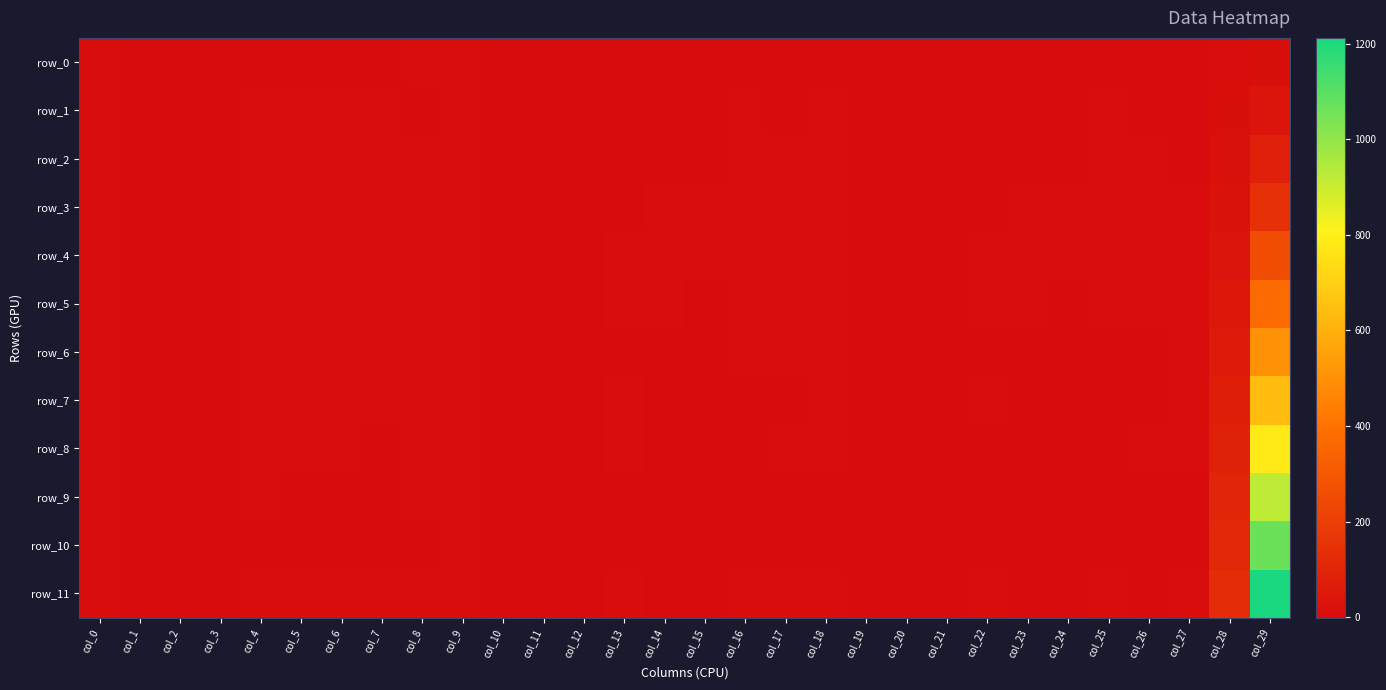

Reading left to right, list all the values displayed in this chart.

row_0: 3.0	-0.0	-1.0	-0.2	1.1	1.2	1.0	1.2	1.5	2.4	0.0	0.0	0.1	0.3	0.4	0.0	0.4	0.5	0.6	0.0	0.0	0.1	0.2	0.3	0.0	0.3	0.5	0.5	3.1	11.6
row_1: 3.0	-0.1	-1.0	-0.2	1.4	2.0	1.6	2.8	1.1	2.3	0.1	0.1	0.0	0.7	0.6	0.8	1.8	0.3	1.4	0.1	0.0	0.0	0.6	0.4	0.7	1.4	0.2	1.0	8.6	34.5
row_2: 3.0	-0.0	-1.0	-0.2	1.9	2.0	2.0	4.2	4.0	5.4	0.1	0.1	0.2	0.9	0.6	1.2	3.2	3.5	1.7	0.1	0.1	0.1	0.7	0.4	0.8	2.6	3.2	1.3	15.8	77.6
row_3: 3.0	0.4	-0.8	-0.0	2.6	3.7	2.8	4.6	3.2	7.2	0.2	0.1	0.2	1.0	3.2	1.9	4.6	2.1	4.4	0.2	0.1	0.2	0.9	1.9	1.6	3.5	1.6	3.8	24.2	146.7
row_4: 3.0	-0.3	-1.0	-0.3	5.7	5.1	4.9	7.8	4.6	4.6	0.3	0.3	0.1	2.8	4.9	4.4	5.2	4.3	5.0	0.2	0.2	0.1	2.4	3.3	3.1	4.5	2.8	3.4	34.1	251.8
row_5: 3.0	-0.1	-0.8	-0.6	4.9	3.2	2.6	6.4	3.2	6.0	0.1	0.2	0.2	5.0	2.5	1.0	4.4	1.8	4.0	0.1	0.2	0.1	3.7	2.2	0.9	4.1	1.6	2.8	45.0	371.0
row_6: 3.0	-0.1	-0.9	-0.3	2.2	2.7	2.0	2.4	2.9	6.8	0.1	0.1	0.1	1.2	1.3	1.2	1.5	1.6	1.9	0.1	0.1	0.1	1.0	1.1	0.8	1.2	1.3	1.6	56.9	501.7
row_7: 3.0	-0.1	-1.0	-0.2	3.4	1.6	1.7	1.6	1.6	3.8	0.1	0.1	0.1	1.8	1.1	0.9	1.1	0.9	2.5	0.1	0.1	0.1	1.4	0.8	0.7	0.9	0.7	1.7	69.6	638.3
row_8: 3.0	-0.0	-0.9	-0.3	2.9	1.4	1.5	1.3	3.1	3.4	0.1	0.1	0.2	1.9	0.8	0.7	0.7	3.6	3.2	0.0	0.1	0.1	1.1	0.6	0.6	0.5	2.3	2.6	83.1	779.0
row_9: 3.0	0.1	-1.0	0.0	1.5	1.0	1.3	1.2	1.7	3.6	0.0	0.0	0.1	0.9	0.0	0.5	0.4	0.7	0.5	0.0	0.0	0.1	0.7	0.0	0.4	0.4	0.6	0.5	97.3	922.0
row_10: 3.0	-0.0	-1.0	-0.3	1.1	1.0	1.0	1.1	1.3	2.0	0.0	0.0	0.0	0.3	0.0	0.0	0.4	0.7	1.1	0.0	0.0	0.0	0.2	0.0	0.0	0.3	0.5	1.0	112.2	1066.5
row_11: 3.0	-0.0	-1.0	-0.2	2.4	1.6	1.4	2.4	2.0	4.2	0.1	0.1	0.1	1.8	1.2	0.9	2.5	1.5	3.1	0.1	0.0	0.1	1.5	1.0	0.6	2.0	1.2	2.7	127.8	1212.5